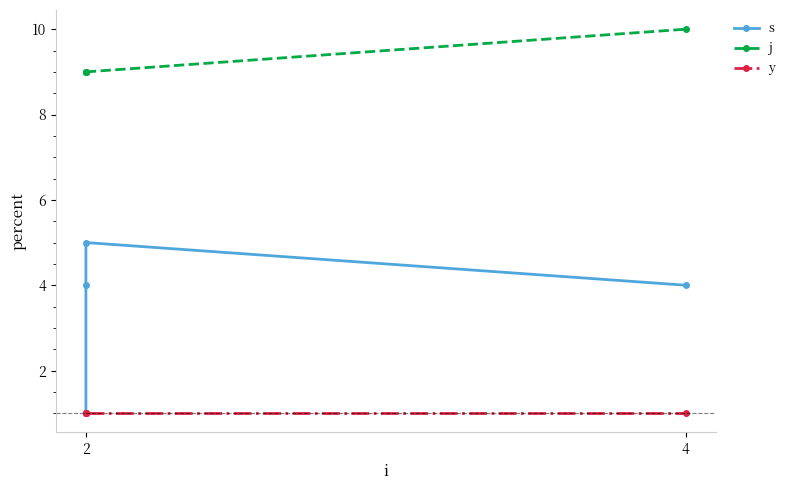

Is the value of j at 2 greater than the value of y at 2?

Yes